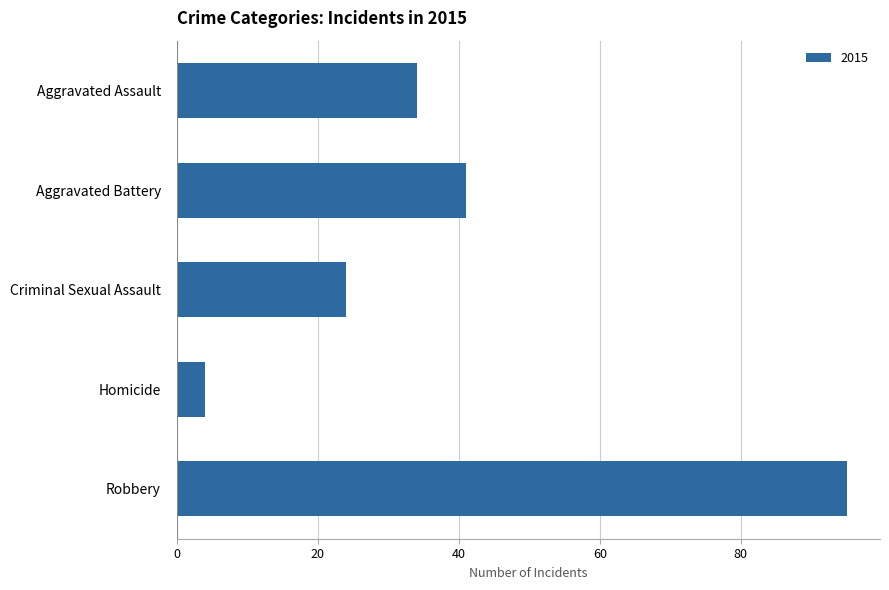

What is the approximate value at Criminal Sexual Assault, to the nearest 10?

20